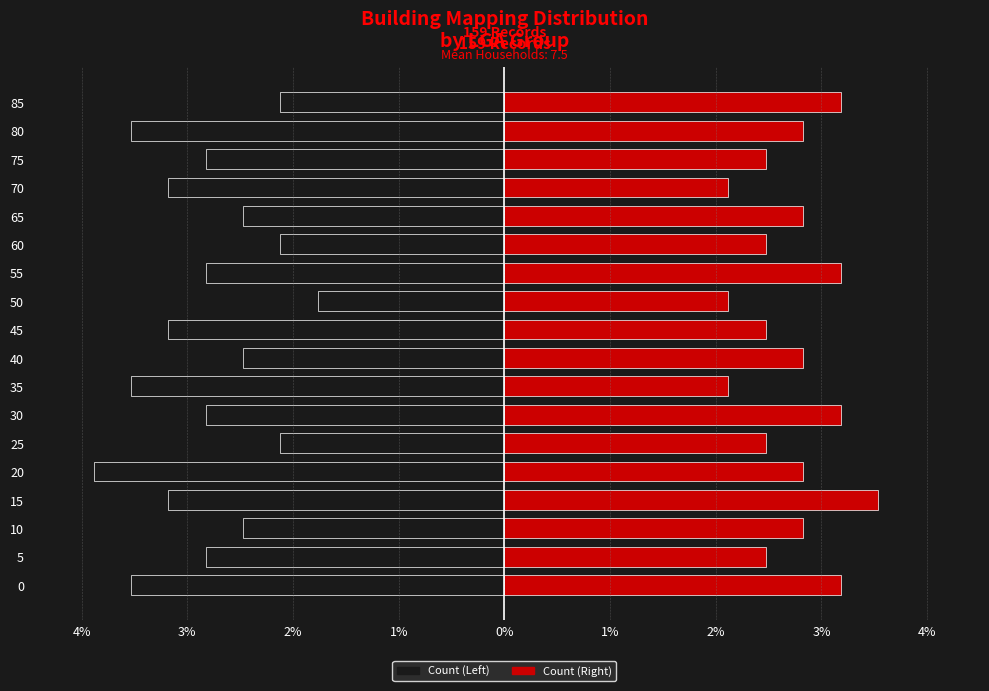

How many bars are there in each group?

2